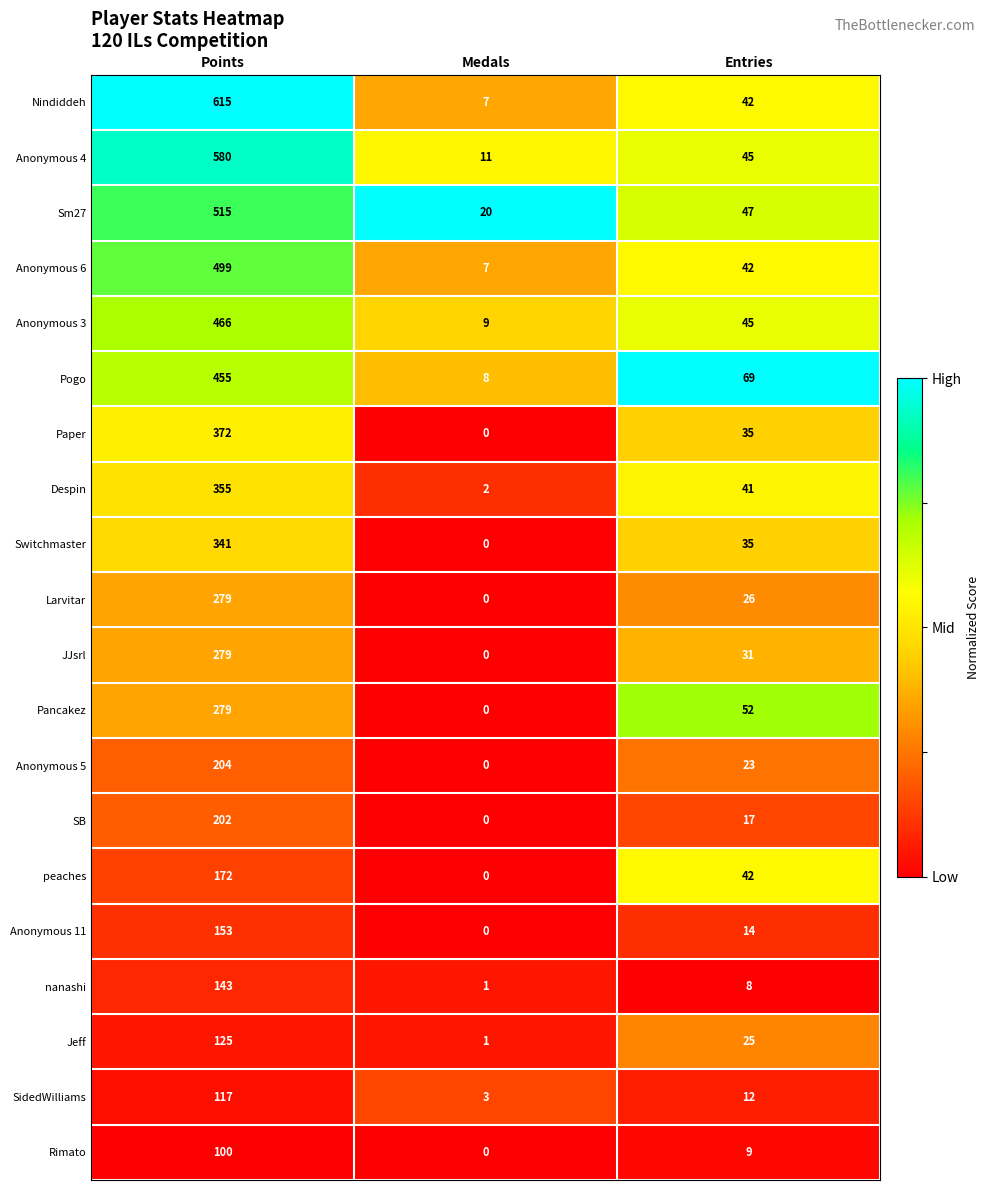

Where is Switchmaster nearest to the value 170?

Entries